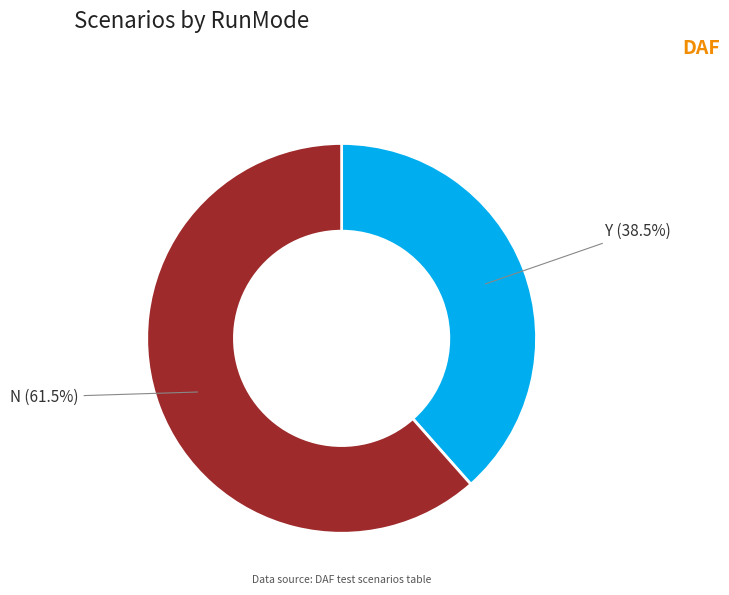

Count the number of slices in the pie.

2